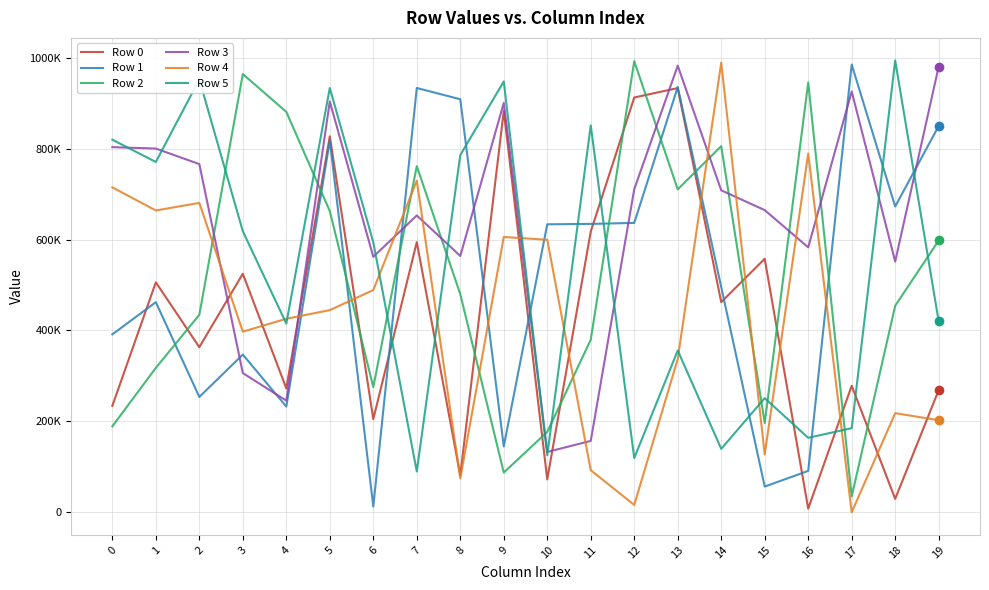

What are all the series names shown in the legend?

Row 0, Row 1, Row 2, Row 3, Row 4, Row 5